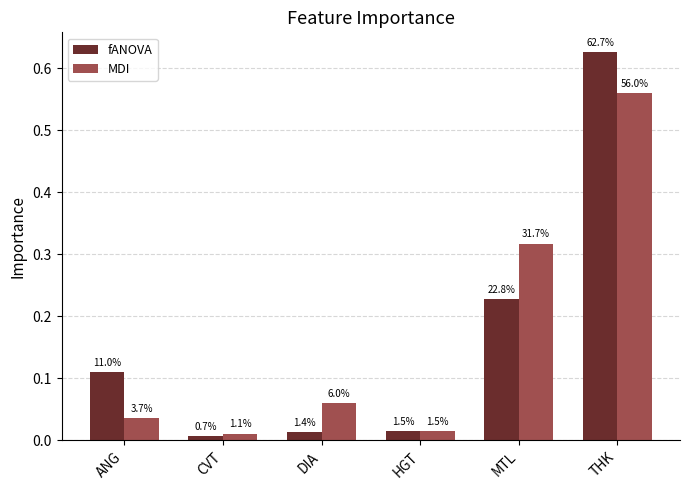

Rank the categories by fANOVA value from highest to lowest.

THK, MTL, ANG, HGT, DIA, CVT